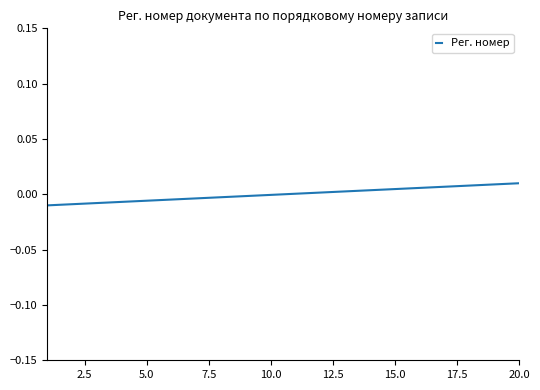

How many lines are shown in the chart?

1